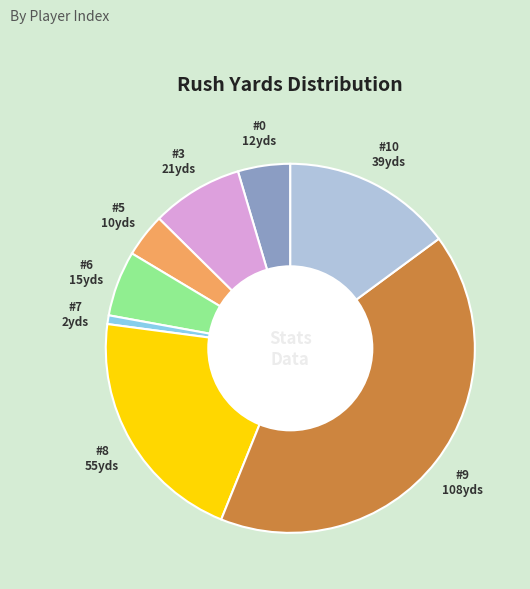

Is there a majority slice in this chart?

No